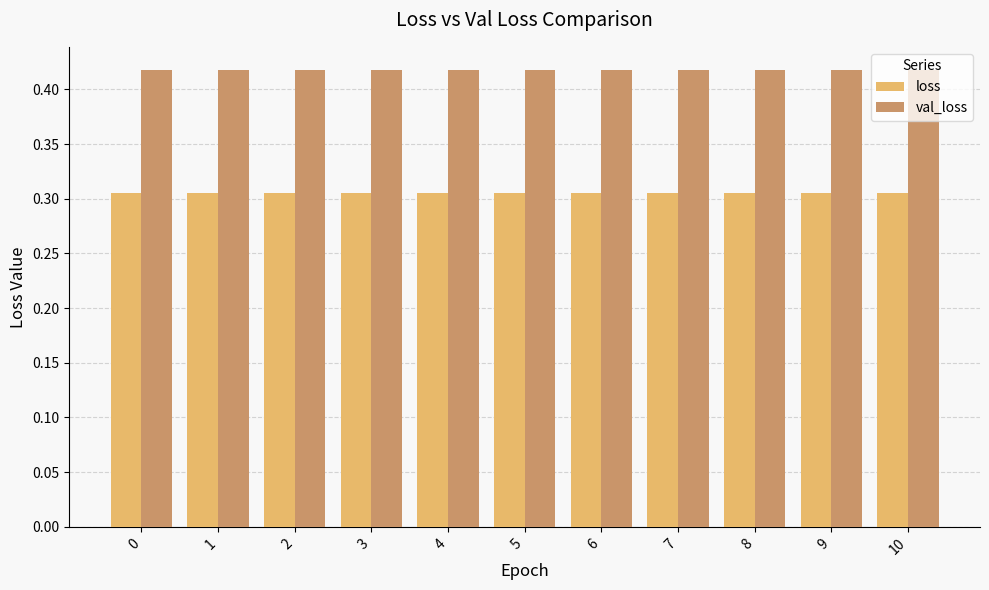

Count the loss values in the range 0 to 1.

11